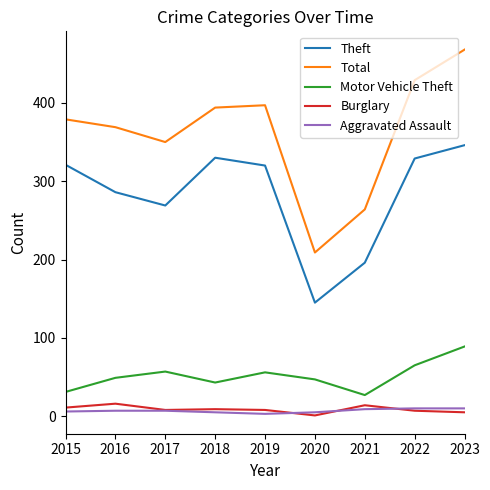

At which category does Burglary reach its first local peak?

2016